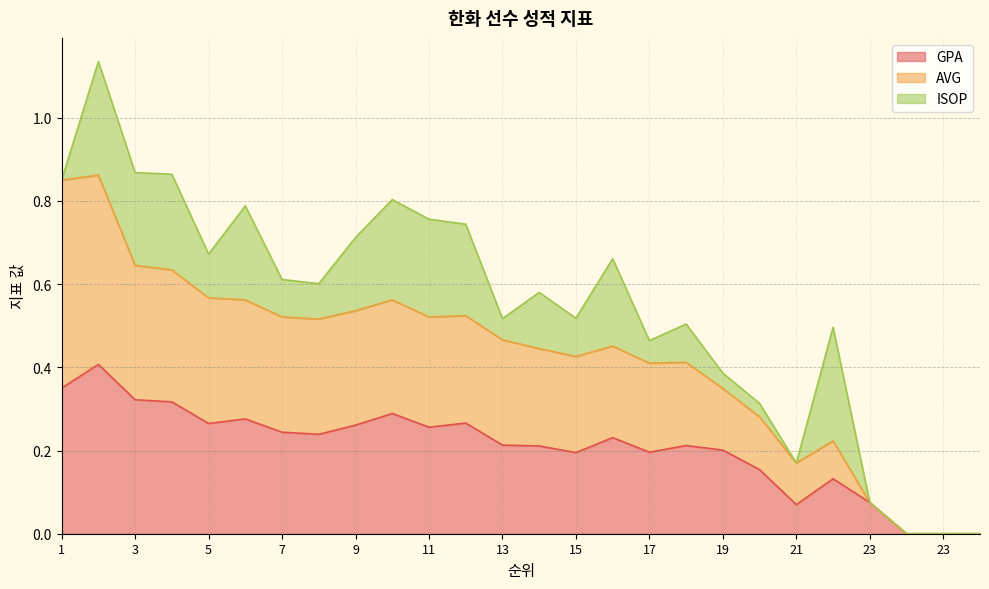

At which label is AVG closest to 0?

23